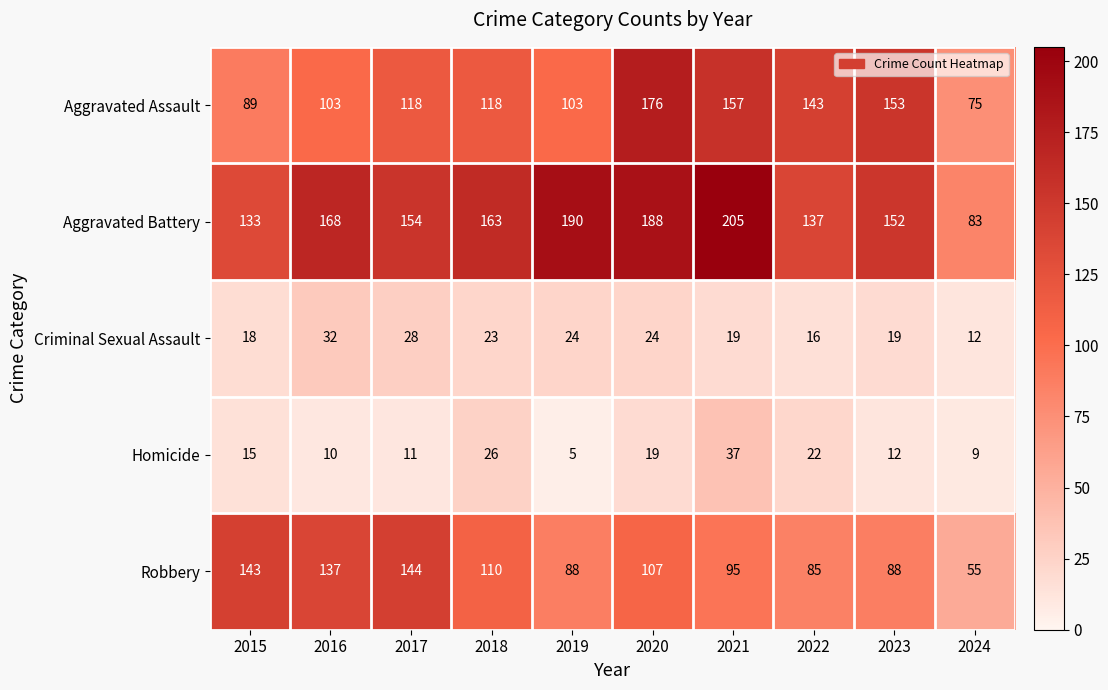

What is the total value across all series at 2022?

403